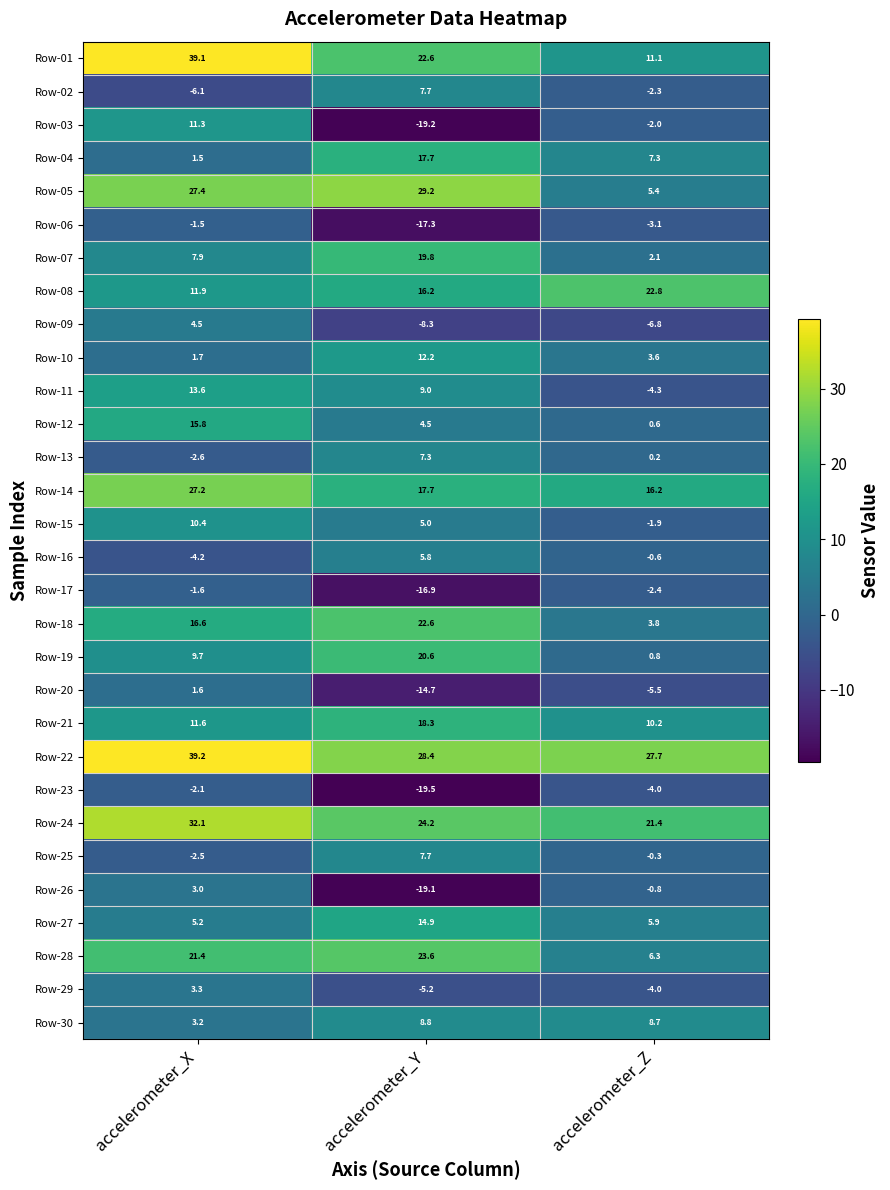

List the labels in order of Row-12 value, largest first.

accelerometer_X, accelerometer_Y, accelerometer_Z